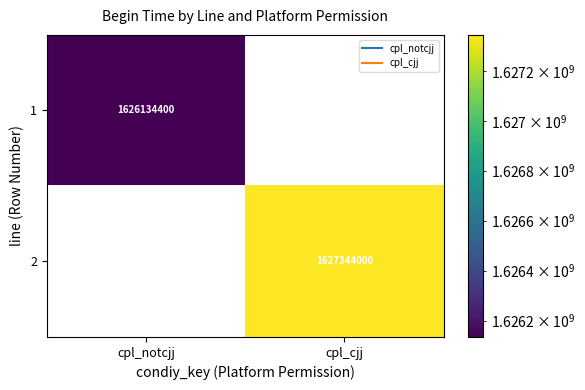

What is the maximum value for 1?

1626134400.0